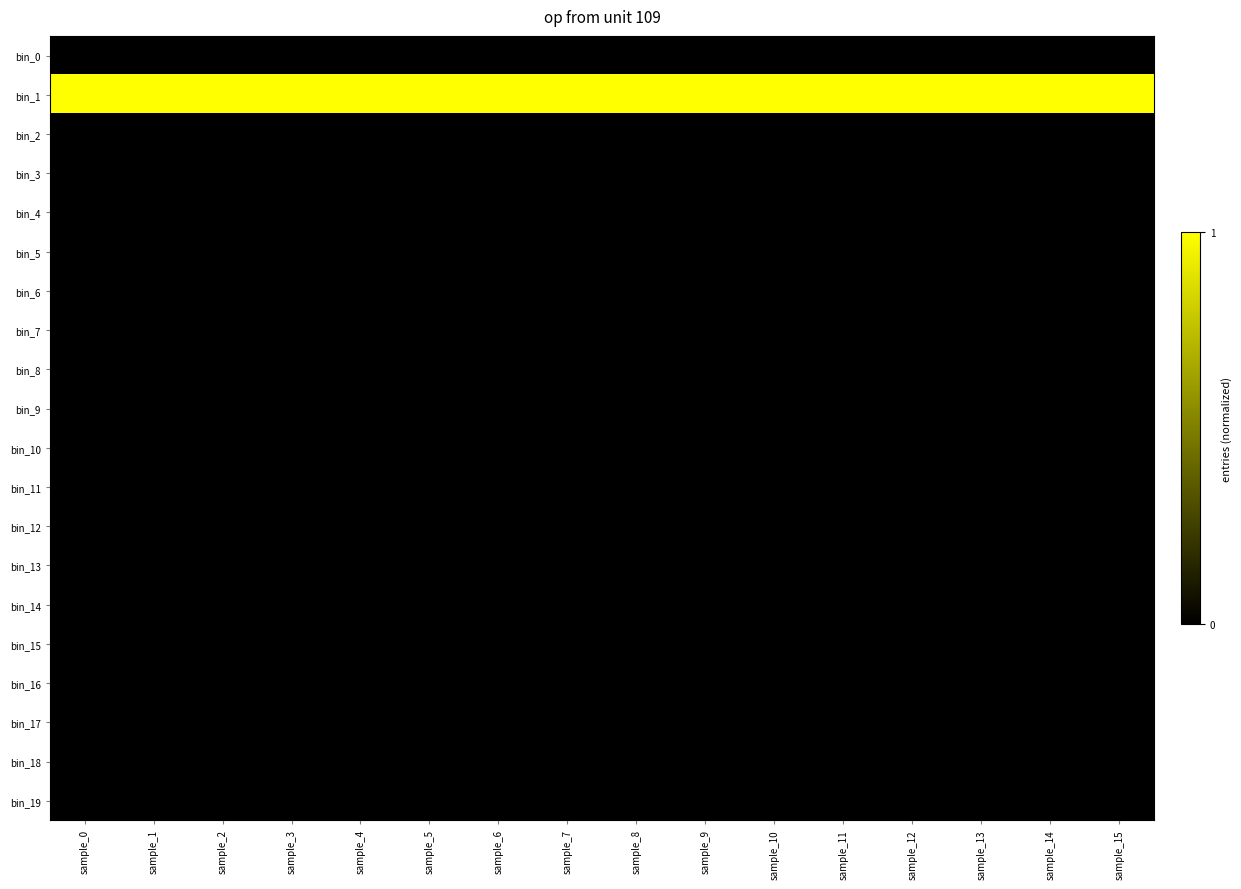

What is the total value across all series at sample_10?

1